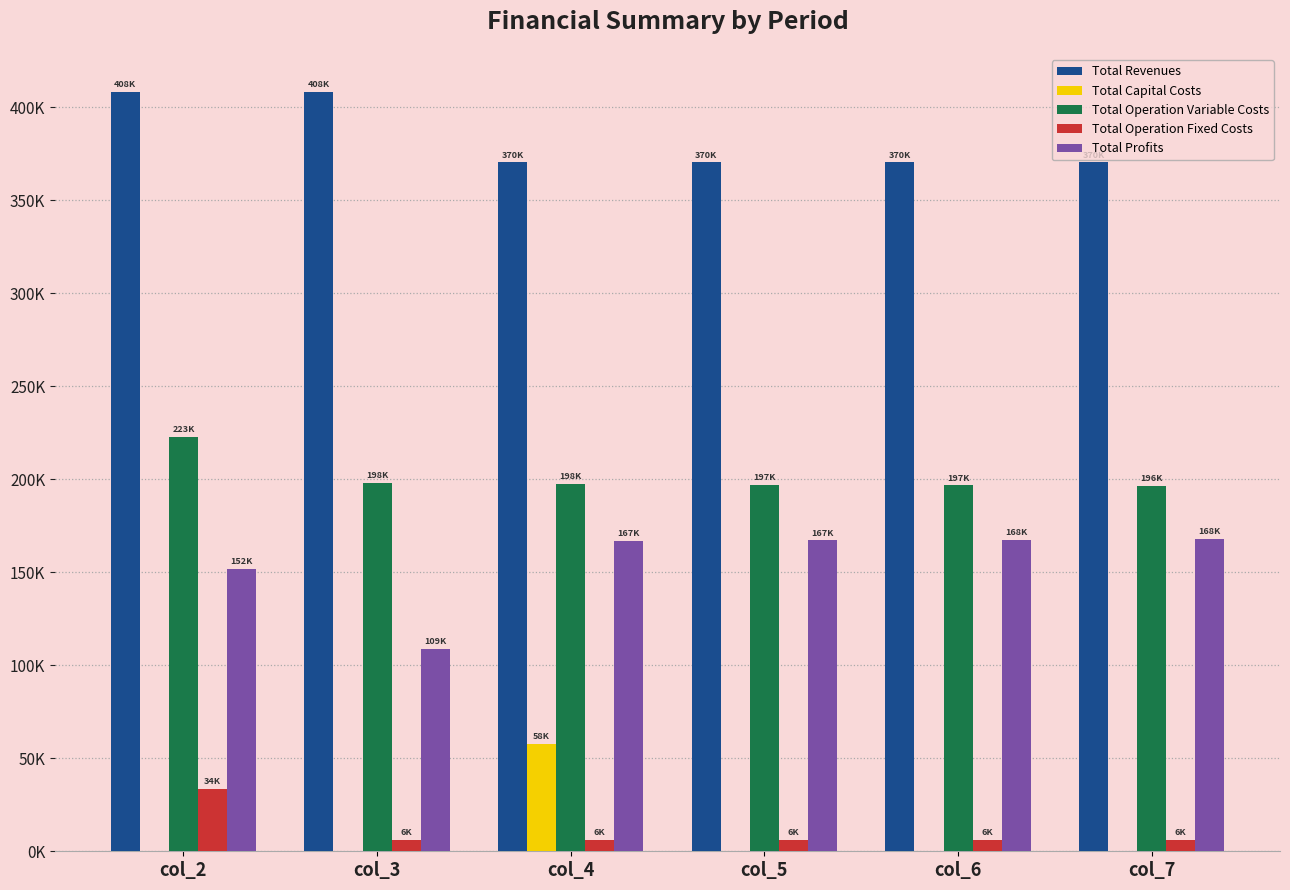

What are all the series names shown in the legend?

Total Revenues, Total Capital Costs, Total Operation Variable Costs, Total Operation Fixed Costs, Total Profits